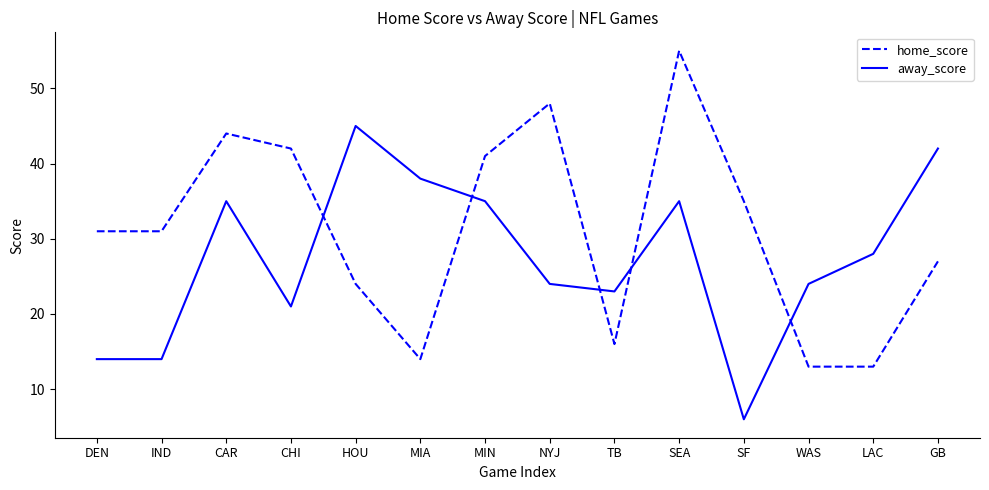

Rank the series by their maximum value, from lowest to highest.

away_score, home_score